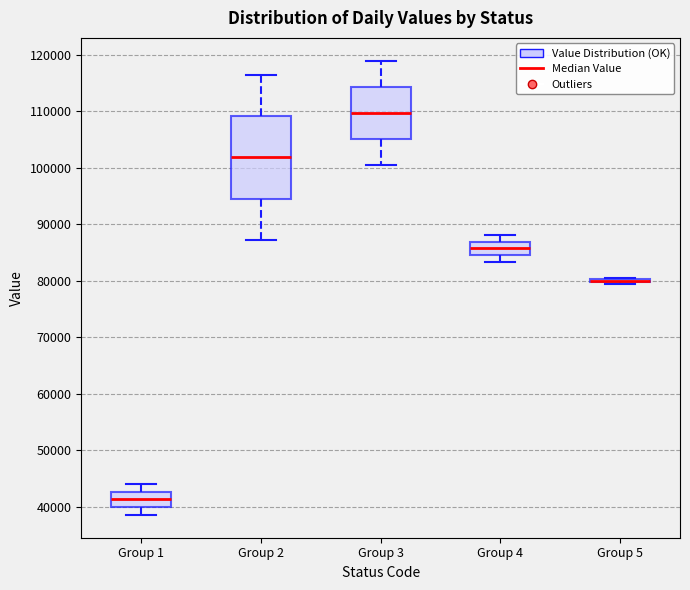

Reading left to right, transcribe this box plot: for each box, give where its median line is, the range the box spans, and where its two whiskers end, as read against the y-axis. The values are not printed on the chart, so give them approximately, as read against the axis.

Group 1: median 41000, box 40000 to 43000, whiskers 39000 to 44000
Group 2: median 102000, box 95000 to 109000, whiskers 87000 to 117000
Group 3: median 110000, box 105000 to 114000, whiskers 101000 to 119000
Group 4: median 86000, box 85000 to 87000, whiskers 83000 to 88000
Group 5: box collapsed to a line at 80000, whiskers 80000 to 81000